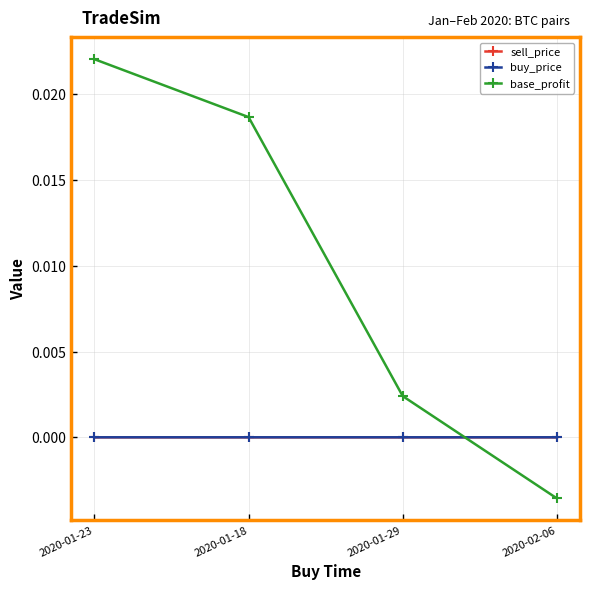

After their last crossing, which series has the higher values: base_profit or sell_price?

sell_price